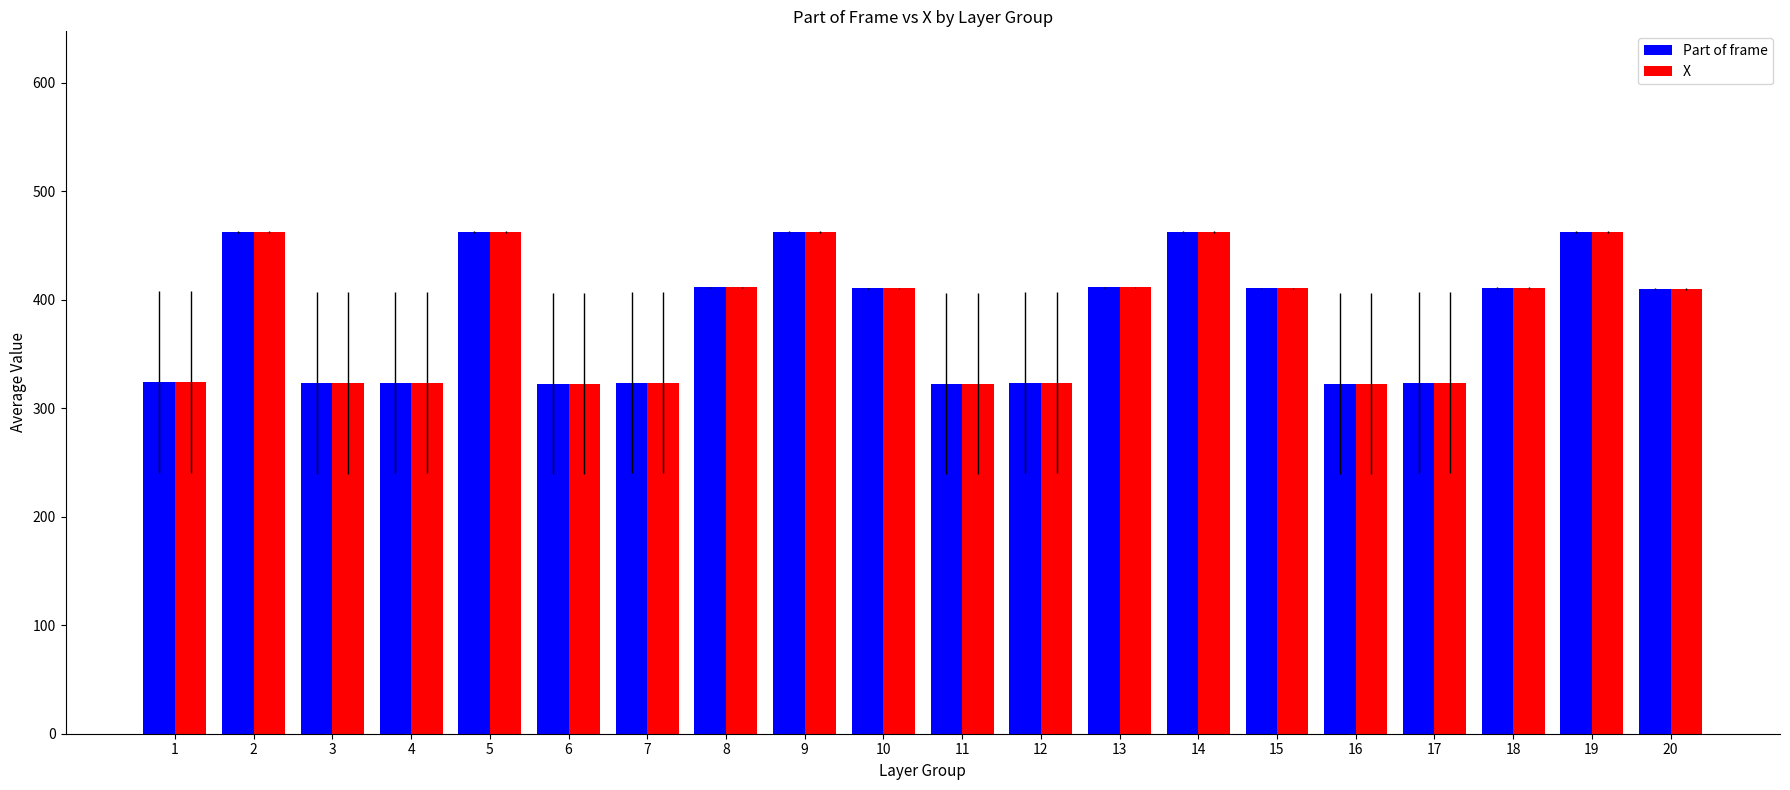

At how many categories does at least one series exceed 428?

5